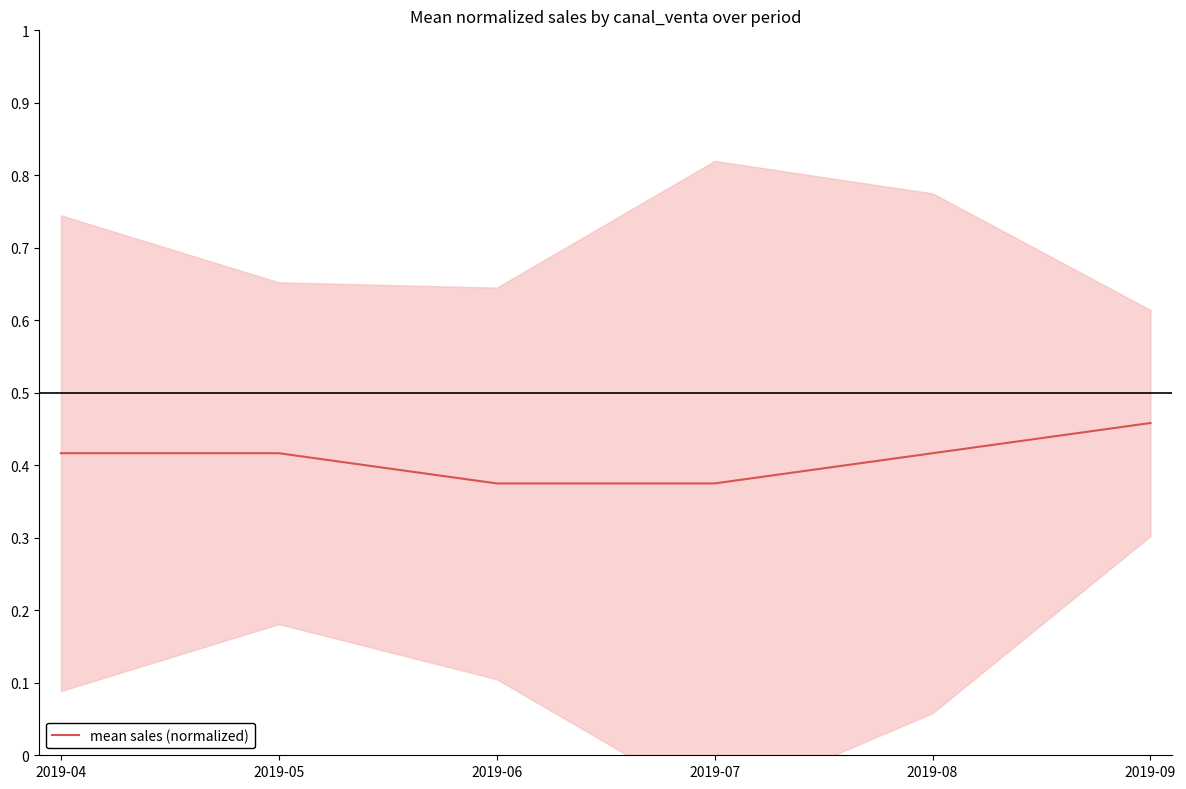

At which category does the chart reach its minimum across all series?

2019-06